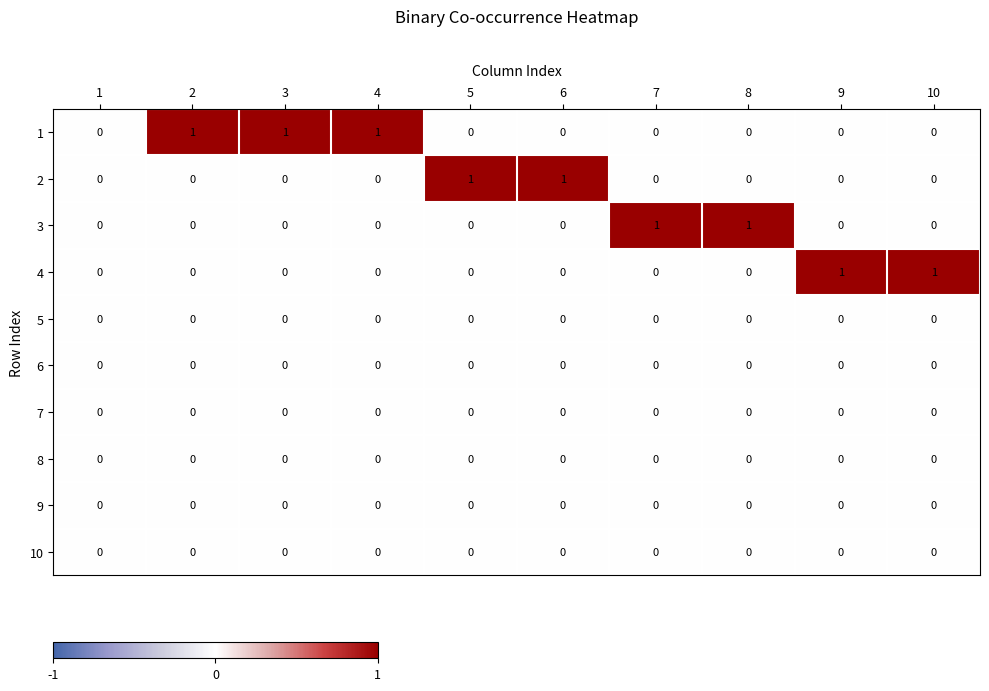

The value of 4 at 4 is 0. True or false?

True